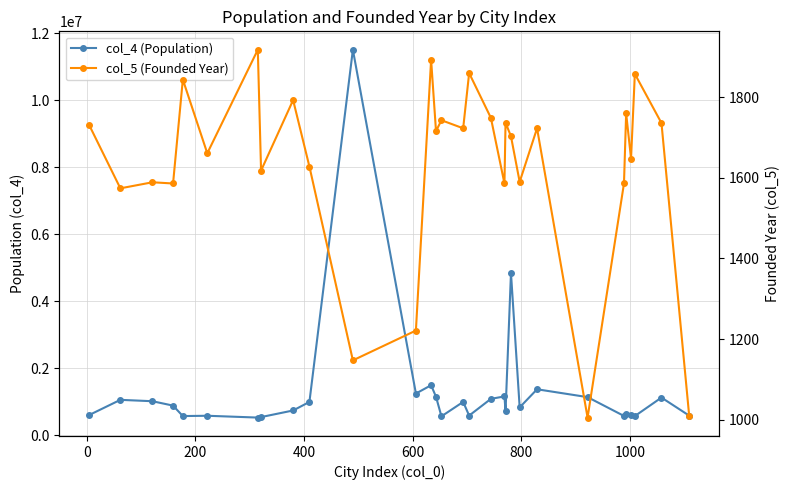

At how many categories does at least one series exceed 5368016?

1